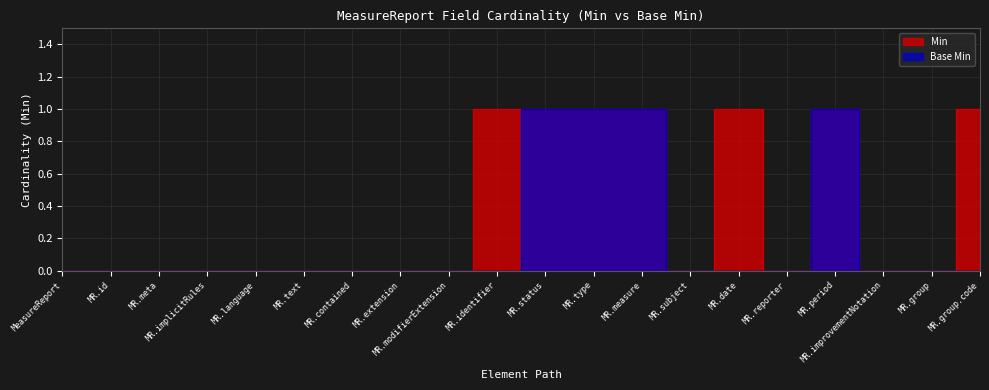

Rank the categories by Base Min value from highest to lowest.

MR.status, MR.type, MR.measure, MR.period, MeasureReport, MR.id, MR.meta, MR.implicitRules, MR.language, MR.text, MR.contained, MR.extension, MR.modifierExtension, MR.identifier, MR.subject, MR.date, MR.reporter, MR.improvementNotation, MR.group, MR.group.code